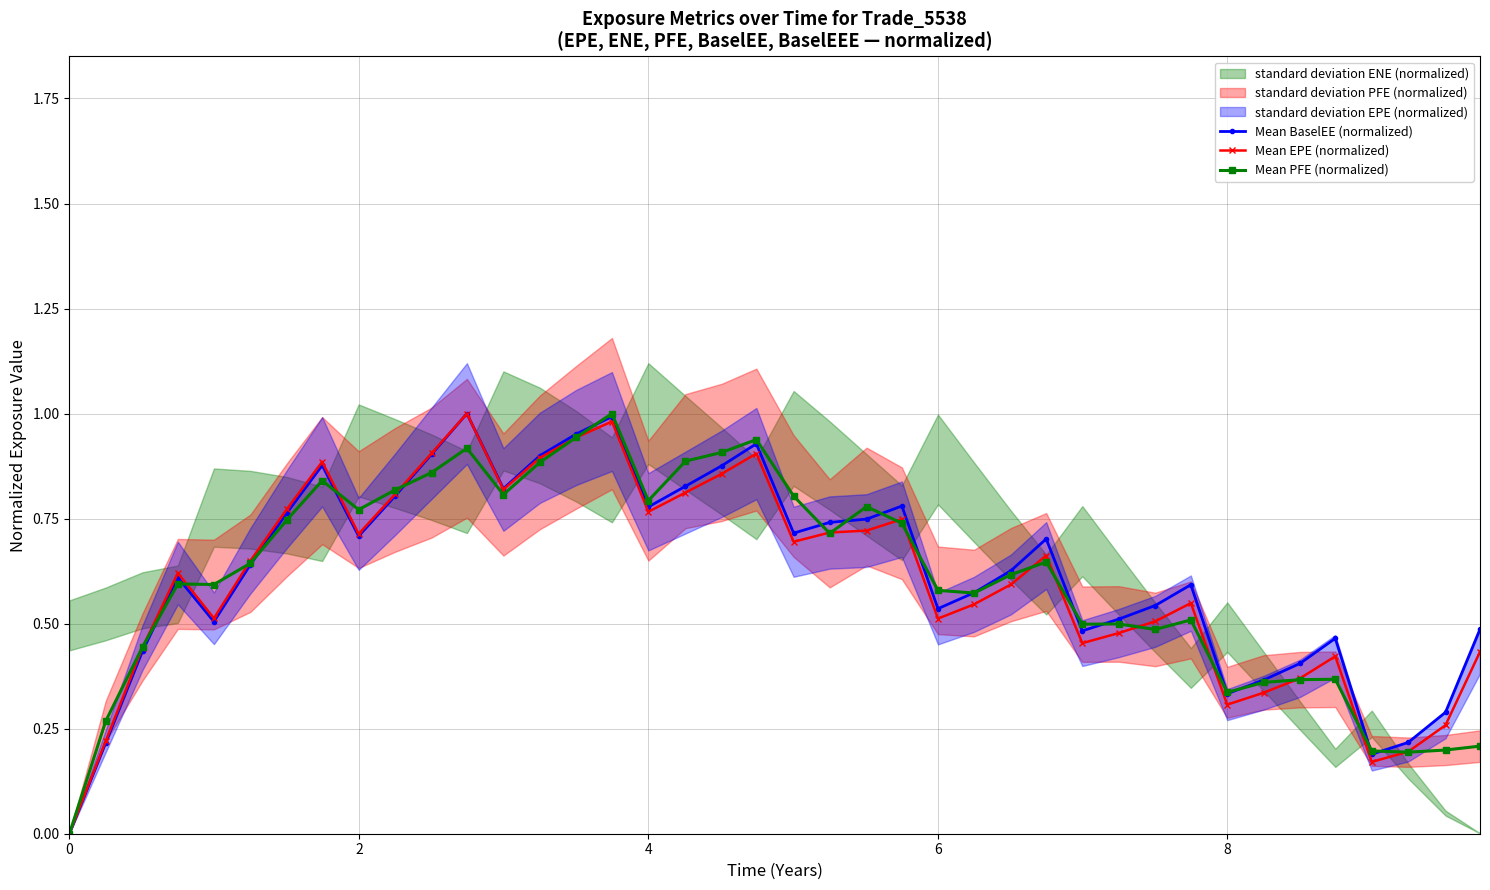

How many values in Mean EPE (normalized) are above zero?

39